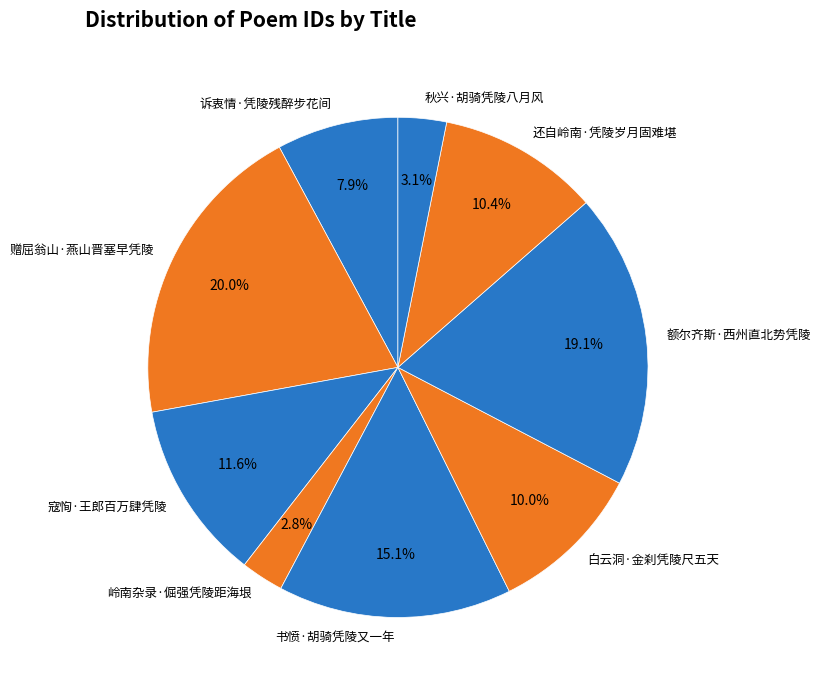

To the nearest percent, what percentage of the pie is 诉衷情·凭陵残醉步花间?

8%